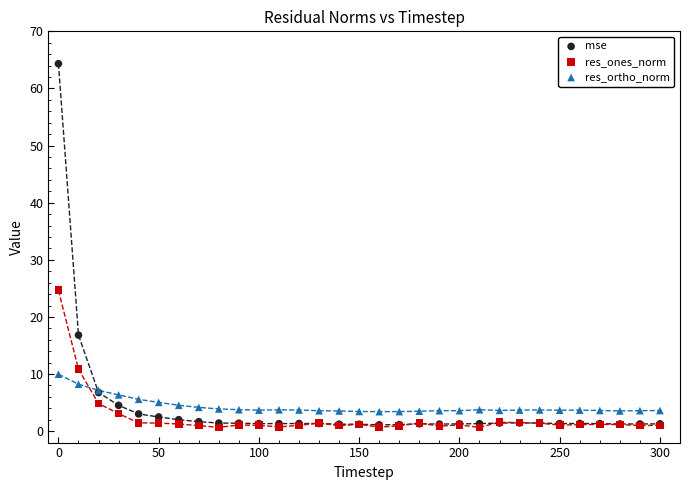

Which series reaches the maximum Y coordinate?

mse